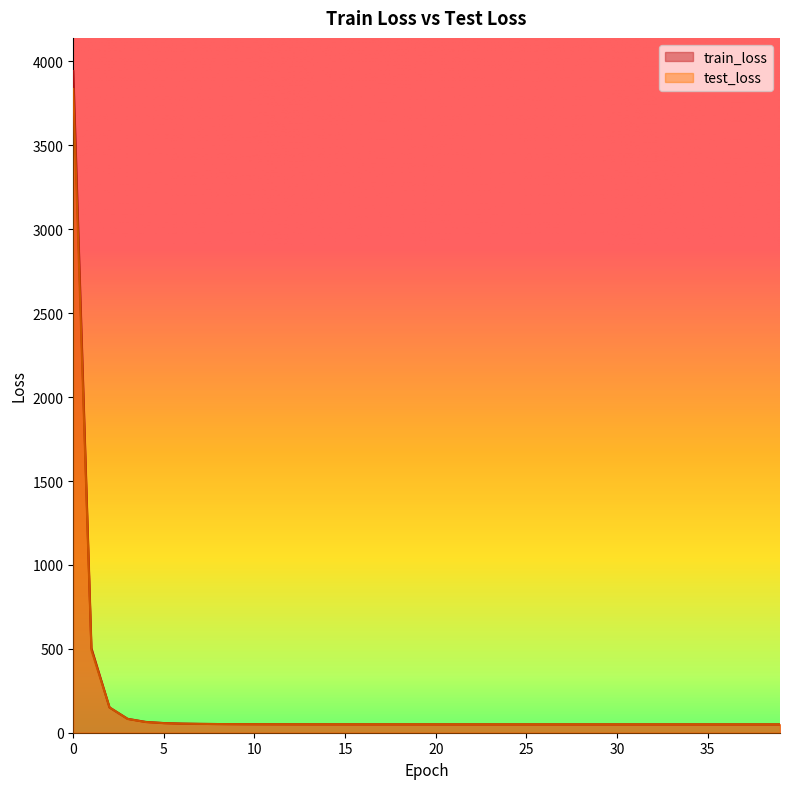

What is the difference between the train_loss values at 4 and 37?

14.7